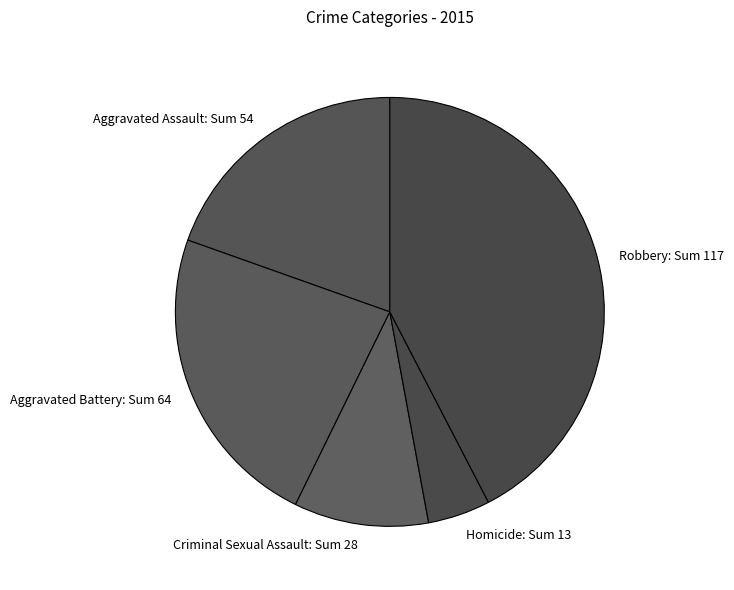

Which has a higher value, Homicide: Sum 13 or Aggravated Assault: Sum 54?

Aggravated Assault: Sum 54